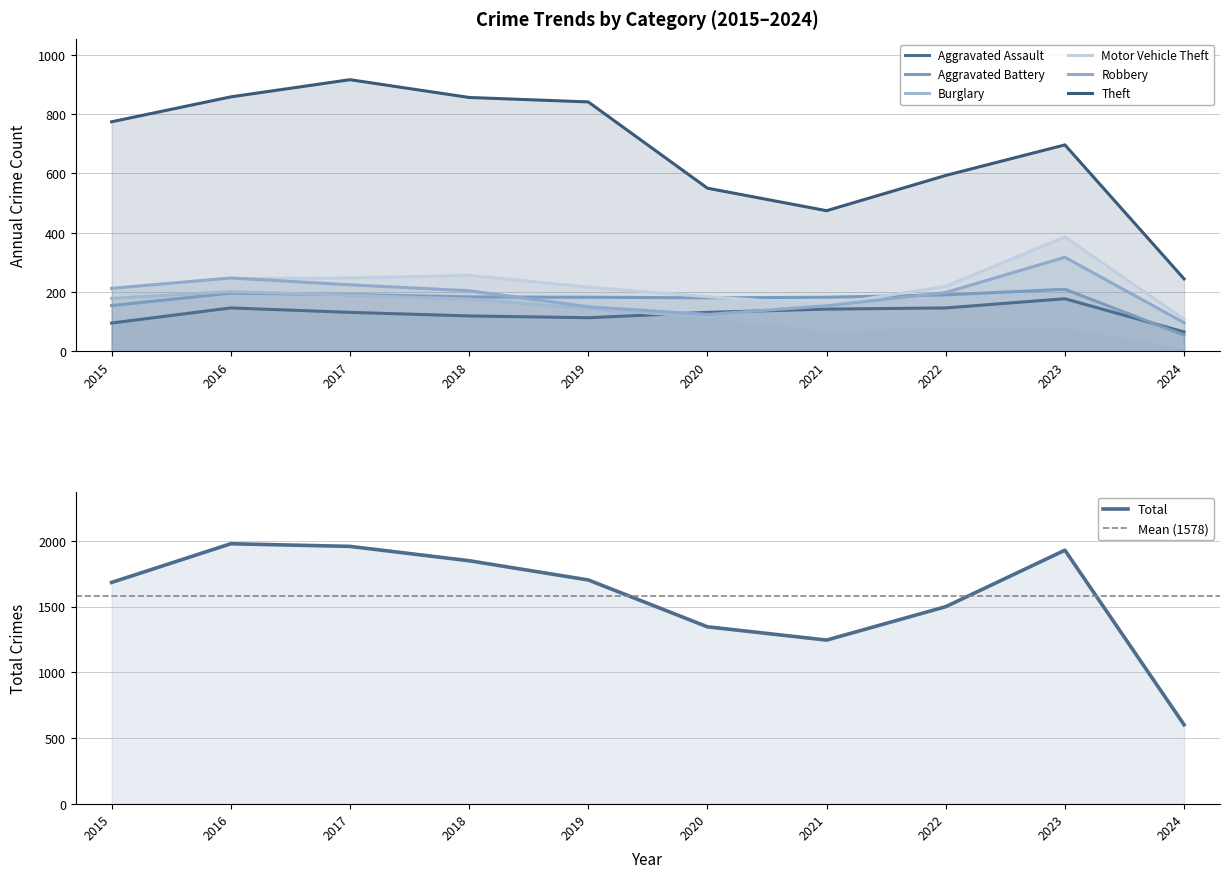

What is the sum of the Aggravated Assault values at 2016 and 2022?

292